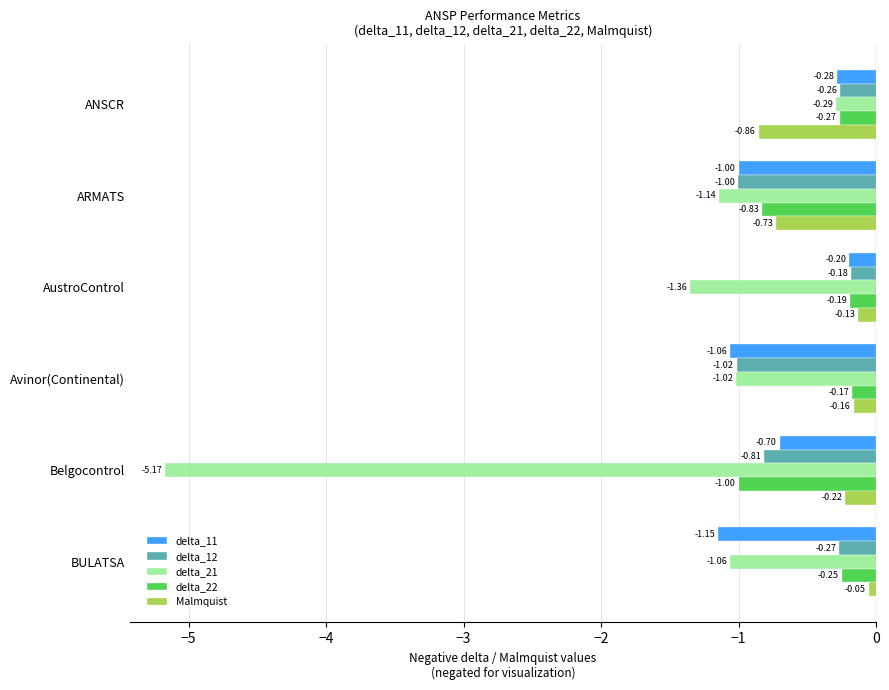

What is the average value of the Malmquist series?

-0.4